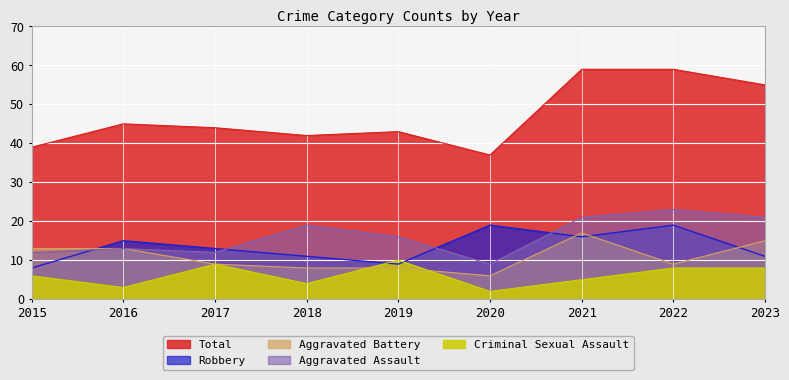

At which category does Aggravated Battery reach its first local valley?

2020